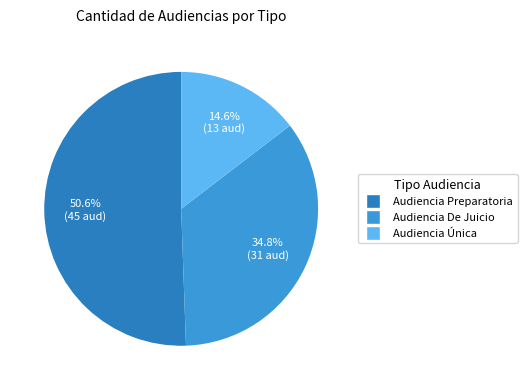

What is the change in value from Audiencia Preparatoria to Audiencia Única?

-32